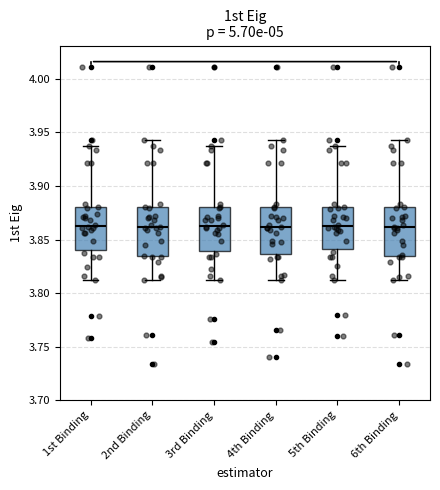

Reading left to right, read every box against the y-axis: the position of its median line, the range the box covers, and the ends of its whiskers. The values are not printed on the chart, so give them approximately, as read against the axis.

1st Binding: median 3.865, box 3.840 to 3.880, whiskers 3.815 to 3.935
2nd Binding: median 3.860, box 3.835 to 3.880, whiskers 3.815 to 3.945
3rd Binding: median 3.865, box 3.840 to 3.880, whiskers 3.815 to 3.935
4th Binding: median 3.860, box 3.835 to 3.880, whiskers 3.815 to 3.945
5th Binding: median 3.865, box 3.840 to 3.880, whiskers 3.815 to 3.935
6th Binding: median 3.860, box 3.835 to 3.880, whiskers 3.815 to 3.945